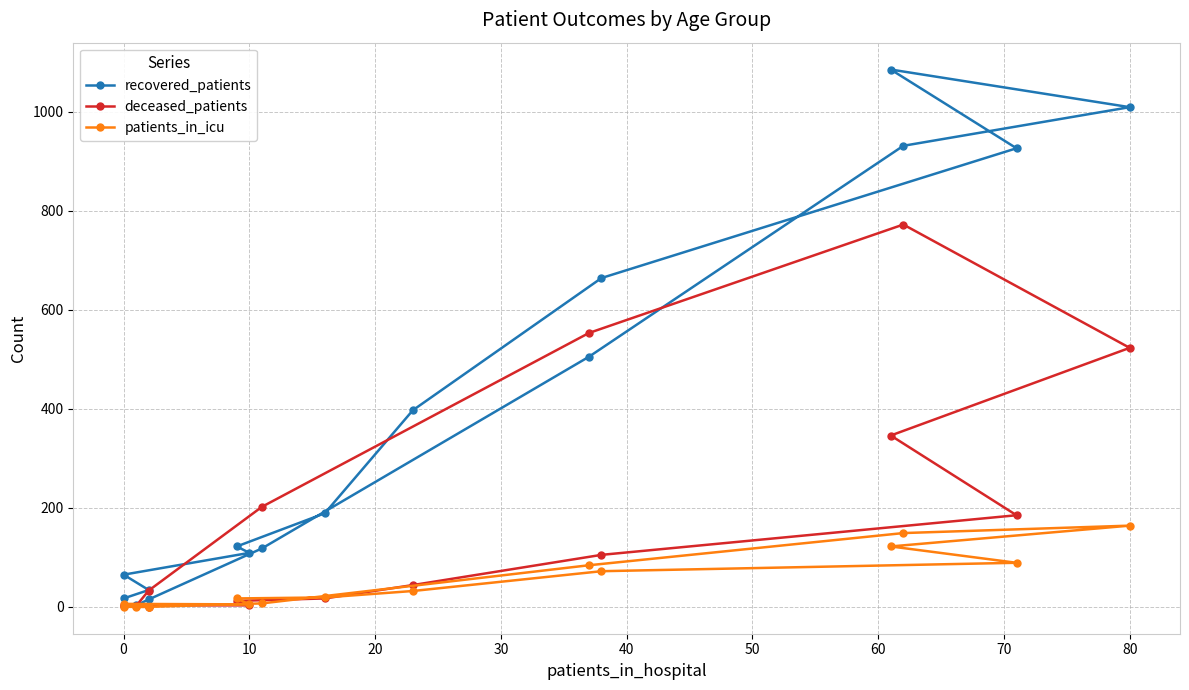

Which series has the widest spread of values?

recovered_patients